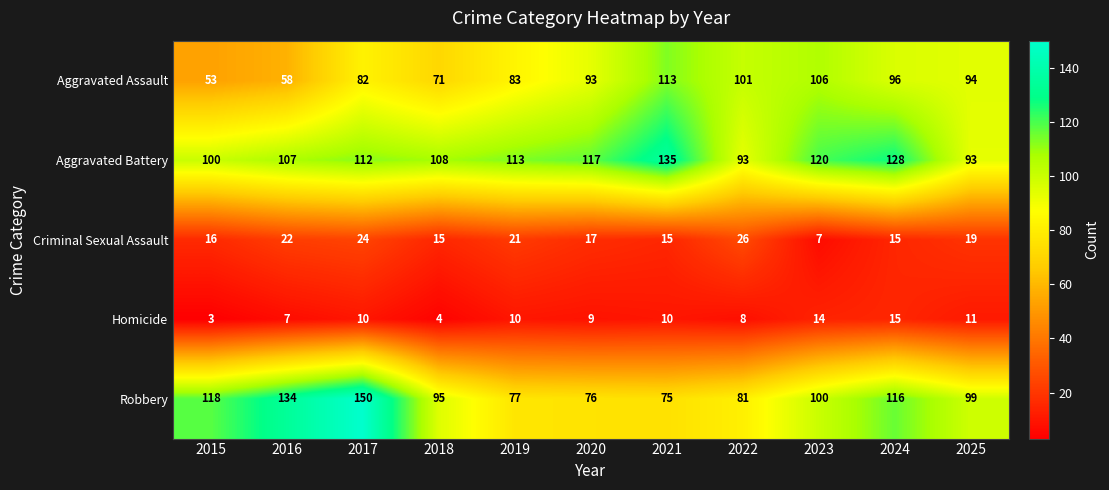

What is the approximate value of Homicide at 2023, to the nearest 10?

10